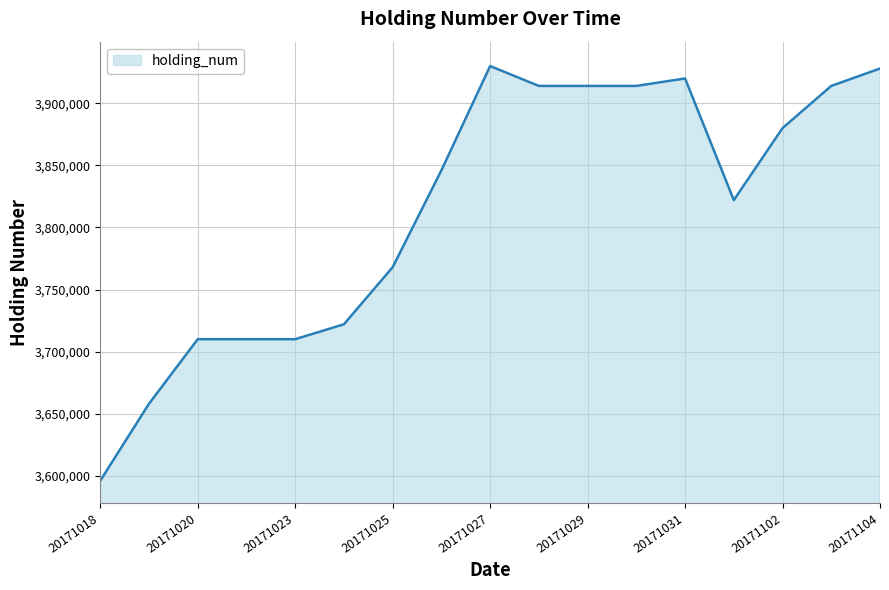

What is the greatest value displayed?

3930000